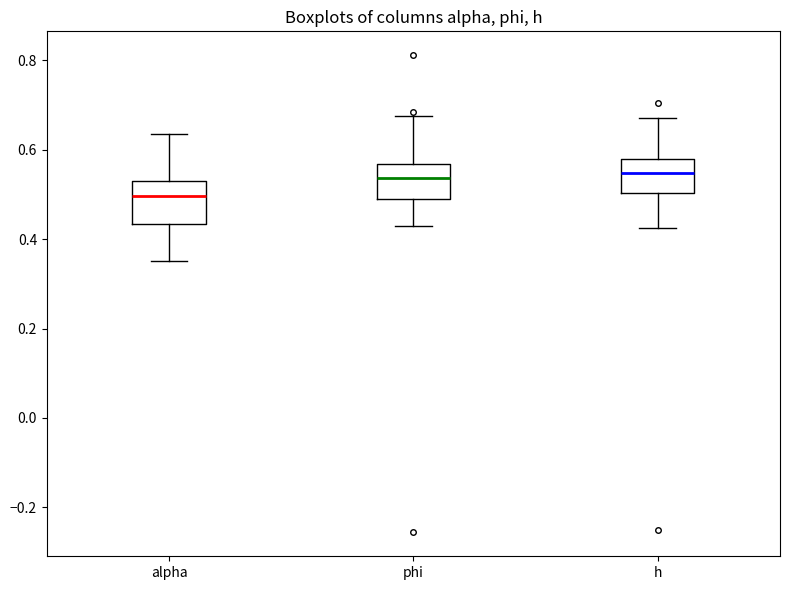

Where does the upper whisker of the box for h end on the y-axis? The values are not printed on the chart, so give them approximately, as read against the axis.

0.68